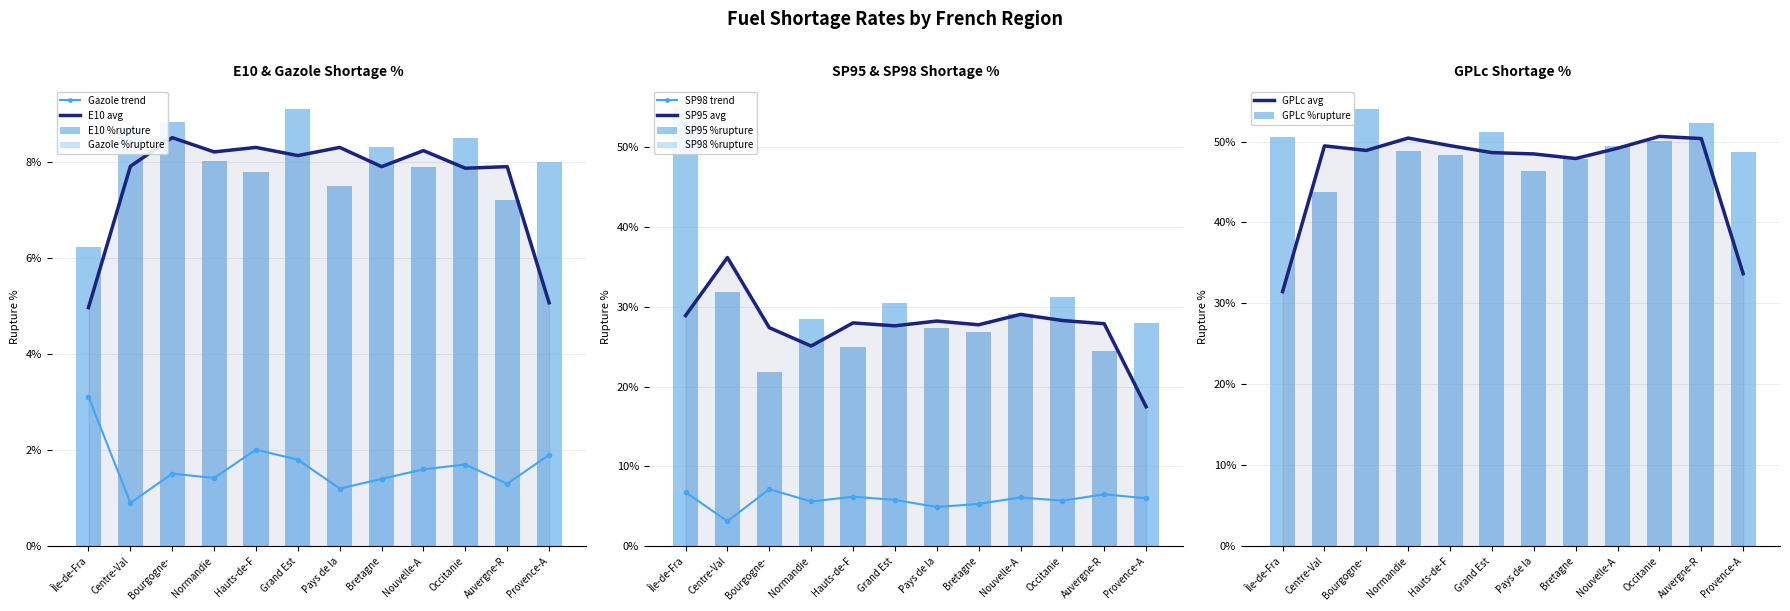

How many bars are there in total?

60